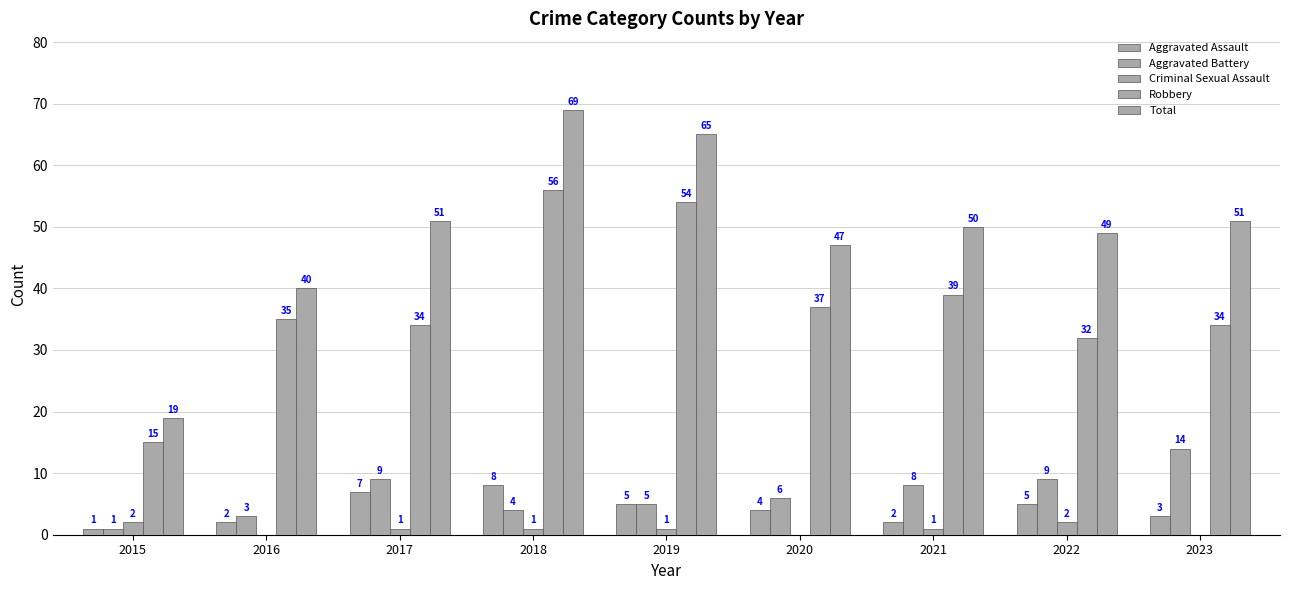

Which has a higher value, 2021 or 2019?

2019